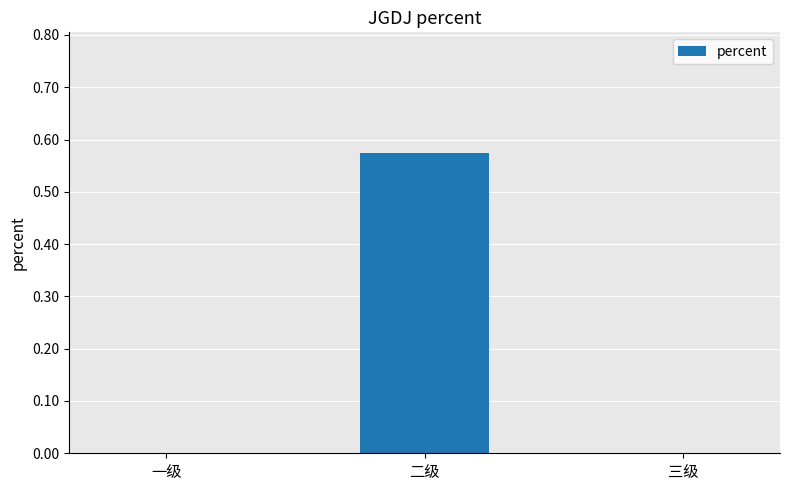

Is it true that the value at 二级 is 0.3?

False